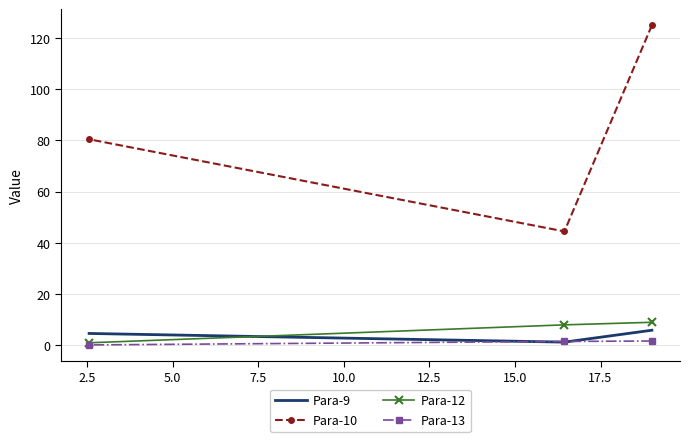

What is the sum of all Para-13 values?

3.4